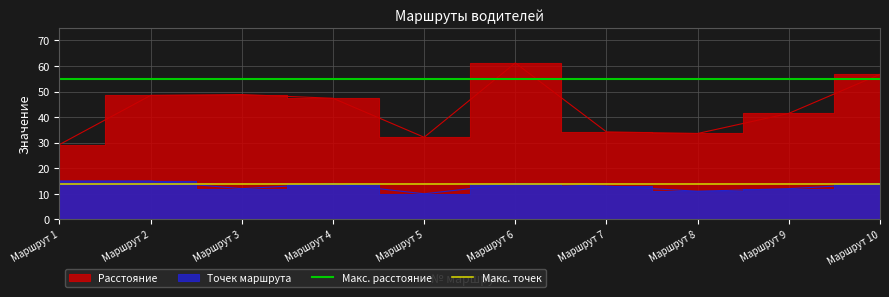

Which series has the largest total across all categories?

Макс. расстояние